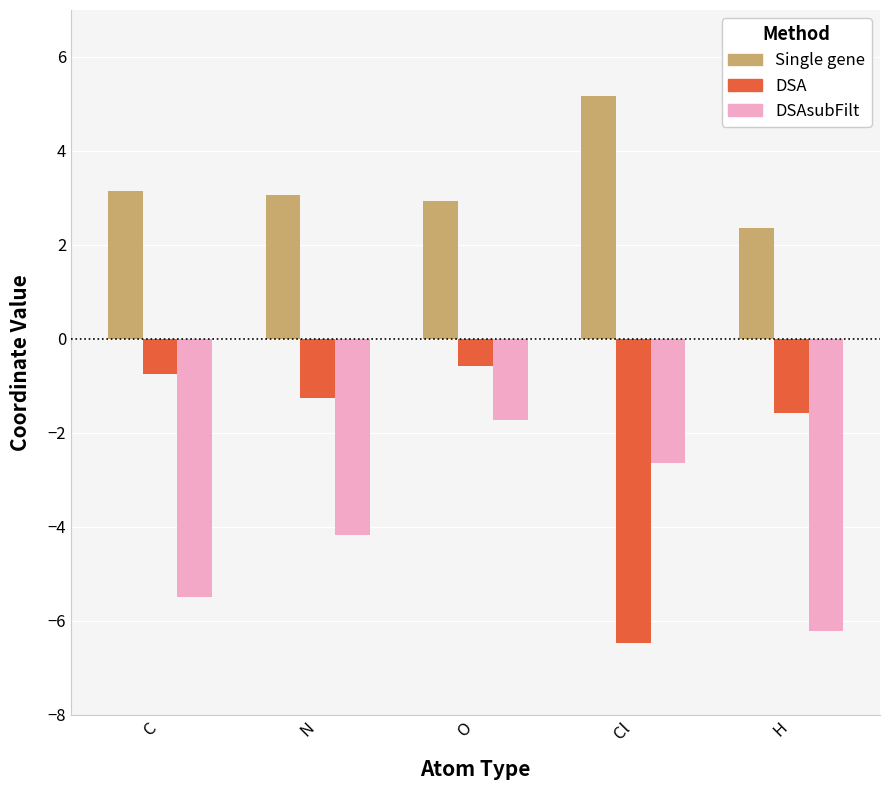

True or false: DSA has a value of -6.5 at Cl.

True